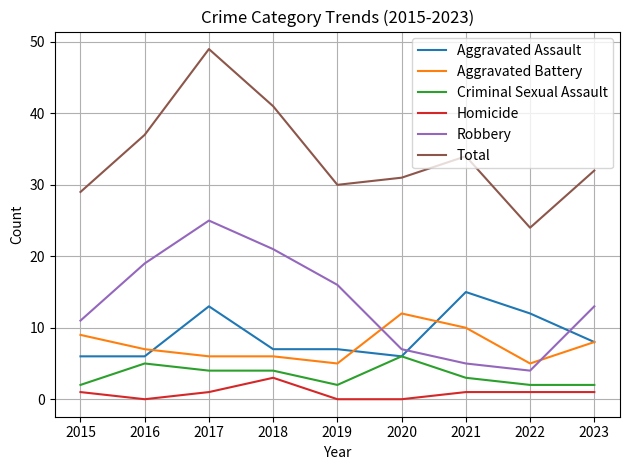

What is the lowest value of the Aggravated Assault series?

6